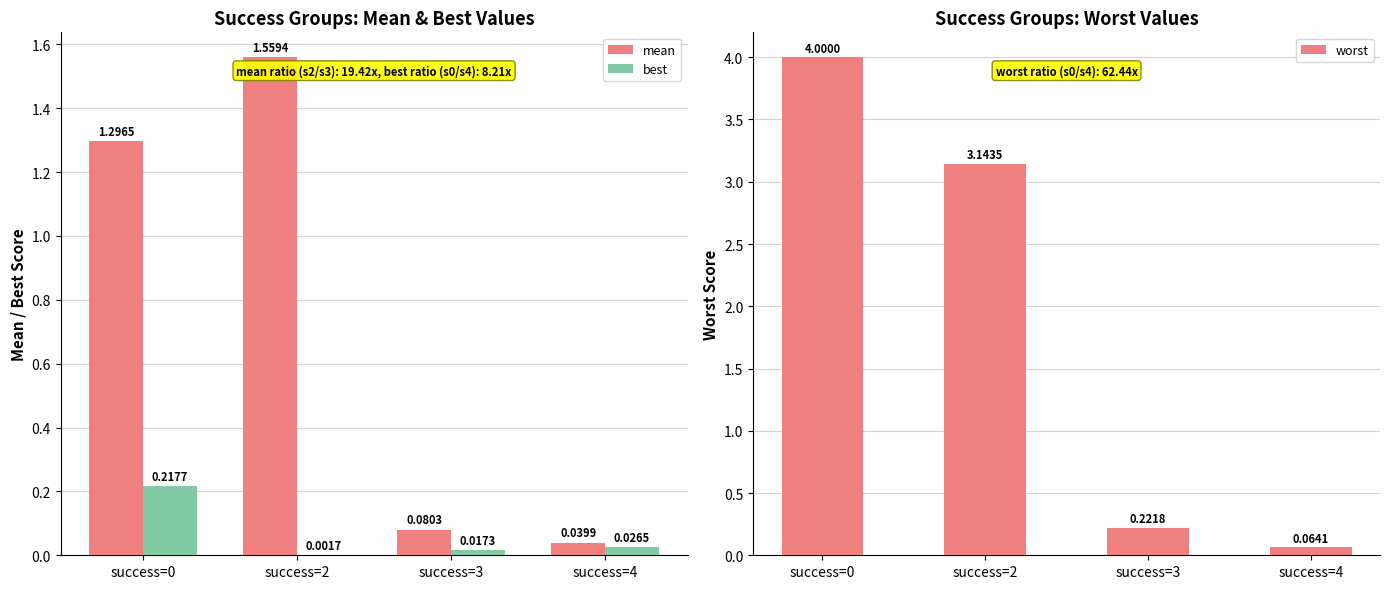

Which label corresponds to the largest value in the chart?

success=0